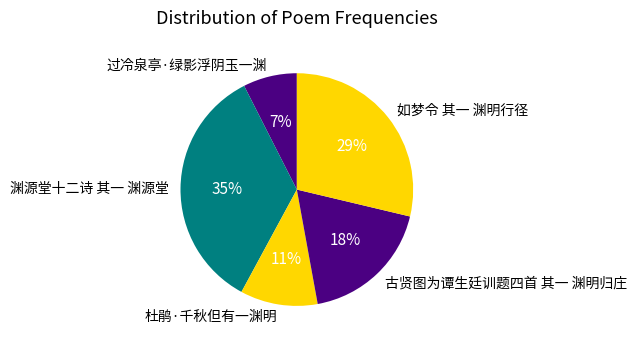

Combined, do 古贤图为谭生廷训题四首 其一 渊明归庄 and 过冷泉亭·绿影浮阴玉一渊 account for over 50%?

No